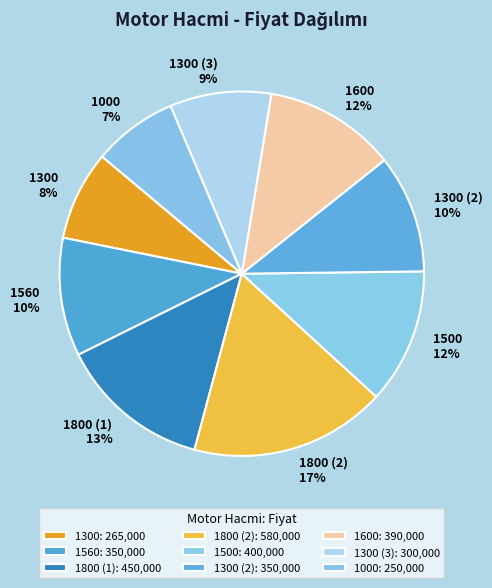

Does any single category account for the majority?

No